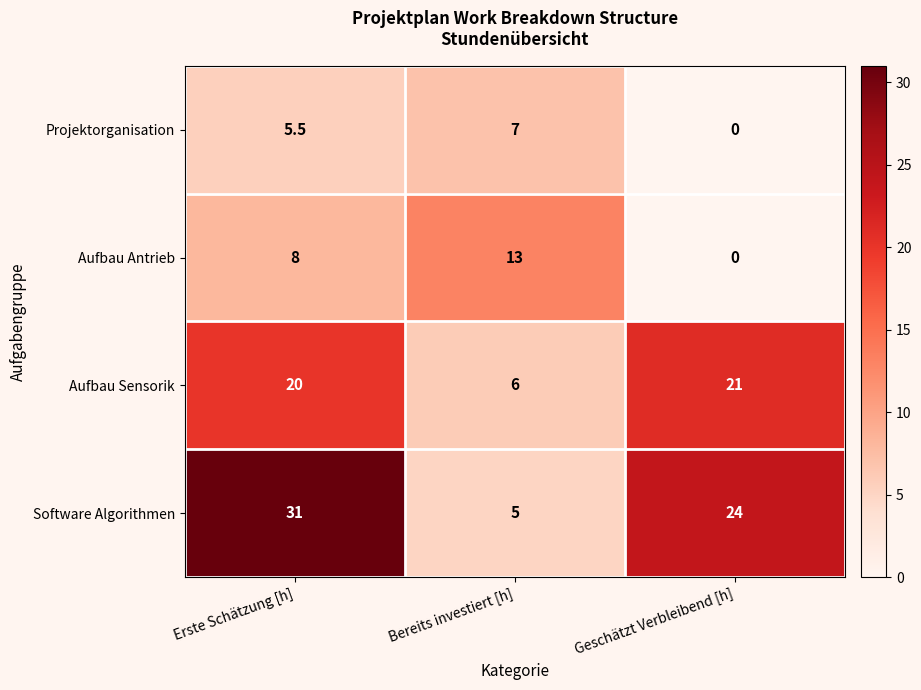

Which series has the largest total across all categories?

Software Algorithmen